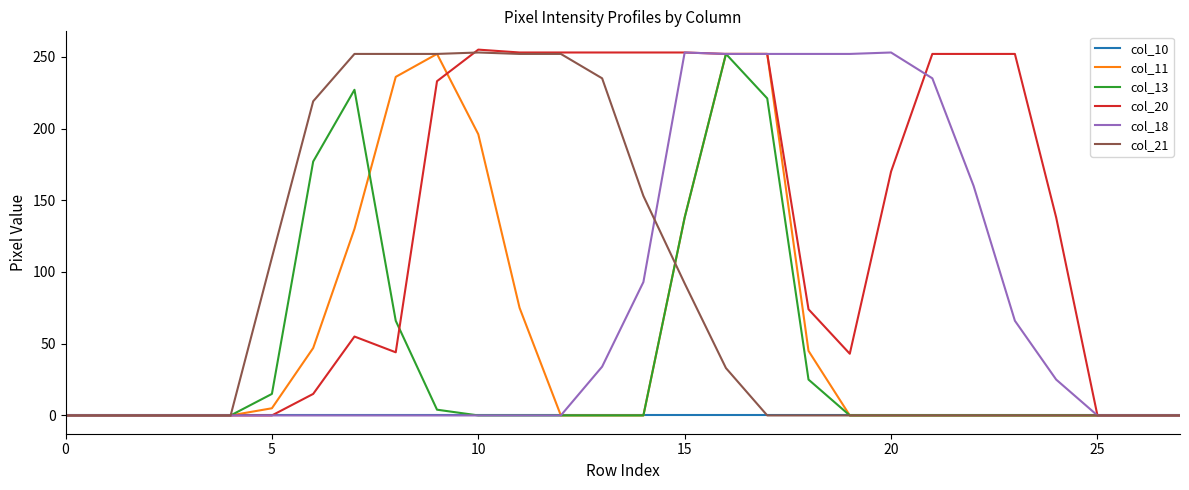

Which series has the largest total across all categories?

col_20